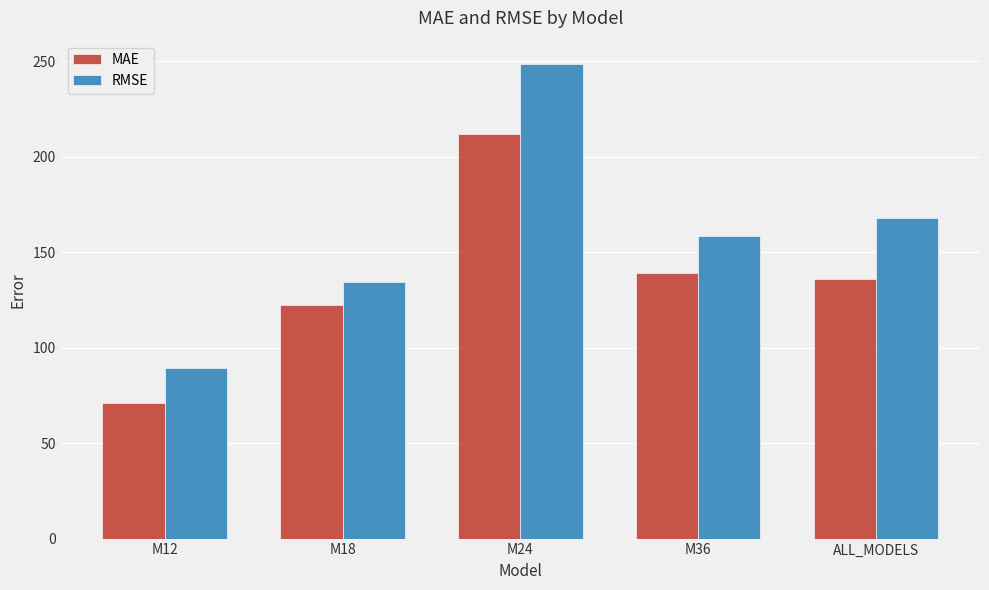

Reading left to right, transcribe all the data shown in this chart.

MAE: 70.8	122.5	212.0	139.0	136.1
RMSE: 89.6	134.5	248.4	158.5	168.0